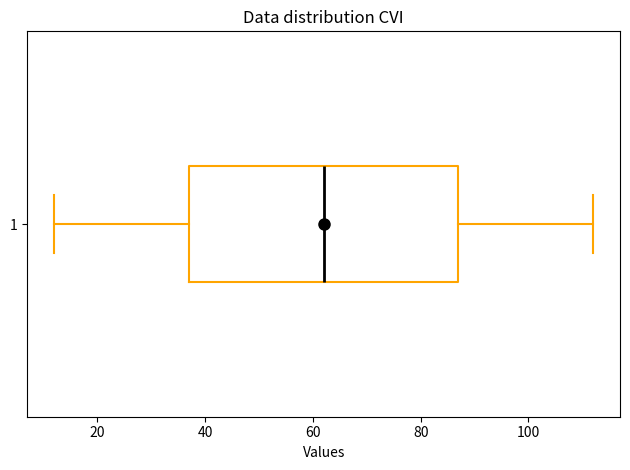

Read this box plot against the x-axis: the position of the median line, the range covered by the box, and the ends of both whiskers. The values are not printed on the chart, so give them approximately, as read against the axis.

median 62, box 38 to 88, whiskers 12 to 112